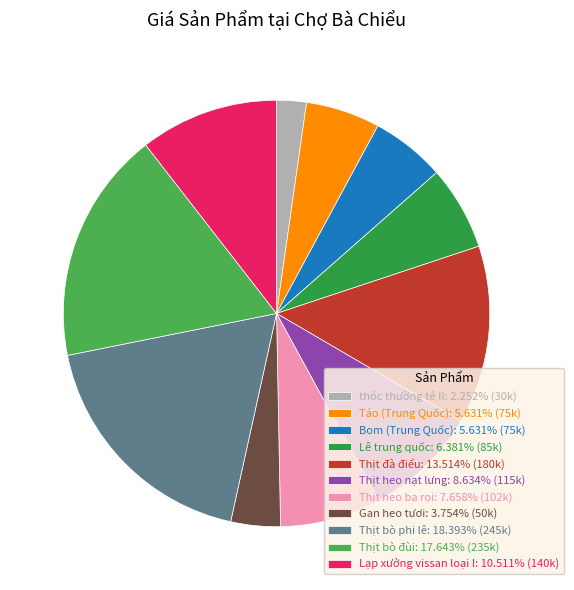

Which category has the smallest portion of the pie?

thóc thường tẻ II